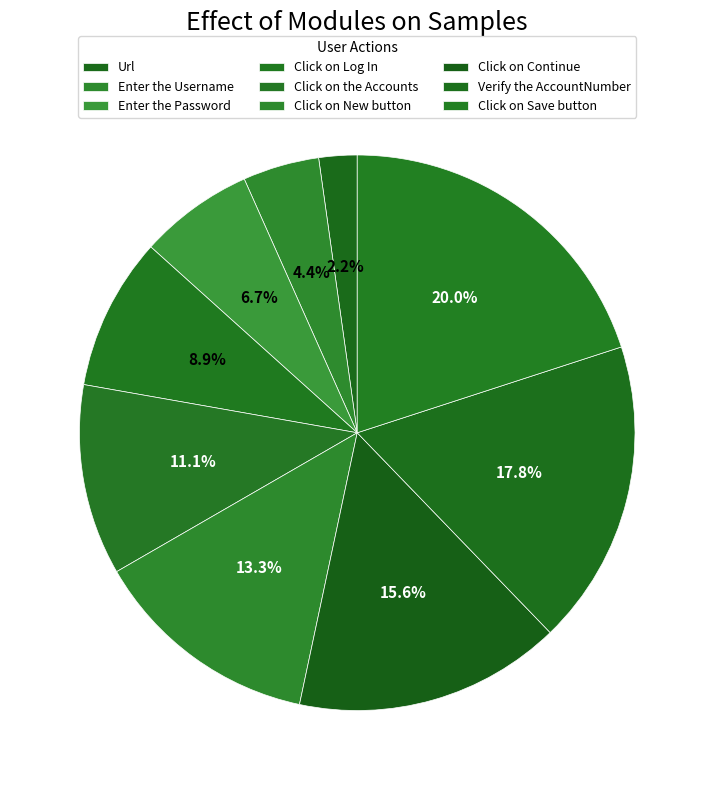

Combined, do Click on the Accounts and Click on New button account for over 50%?

No